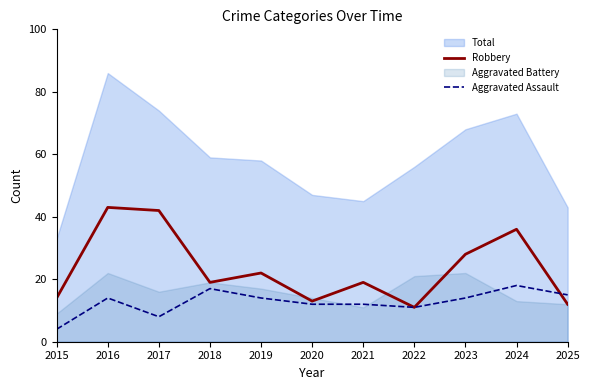

At which category does Robbery reach its first local peak?

2016